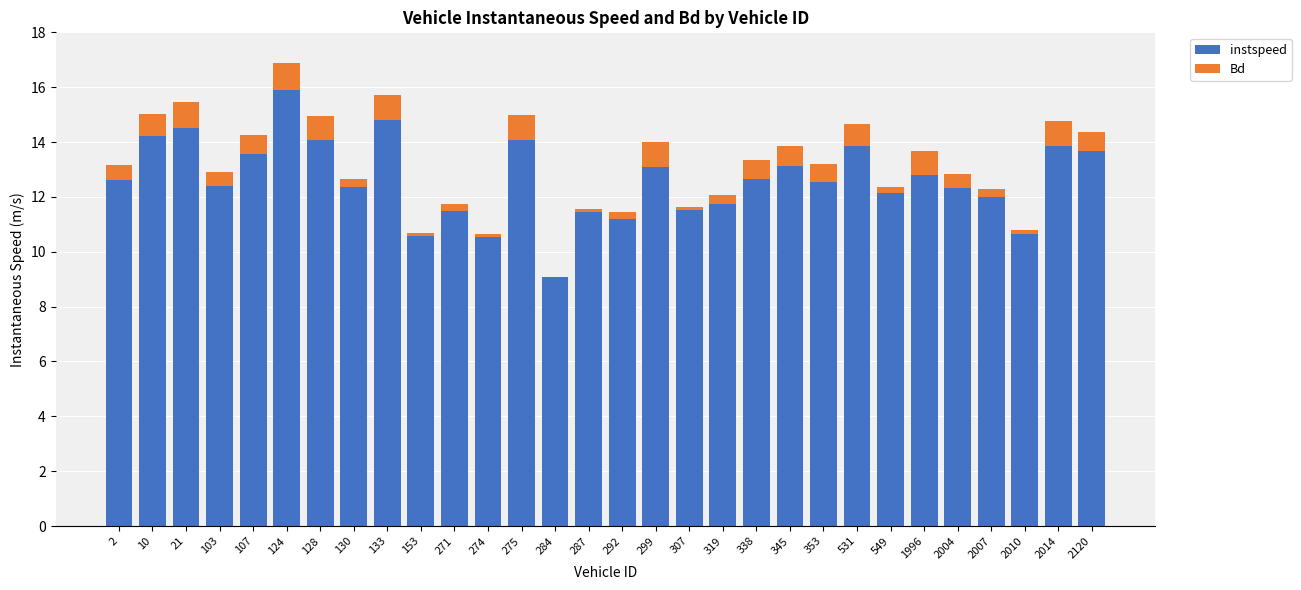

What value does the instspeed series have at 2120?

13.7